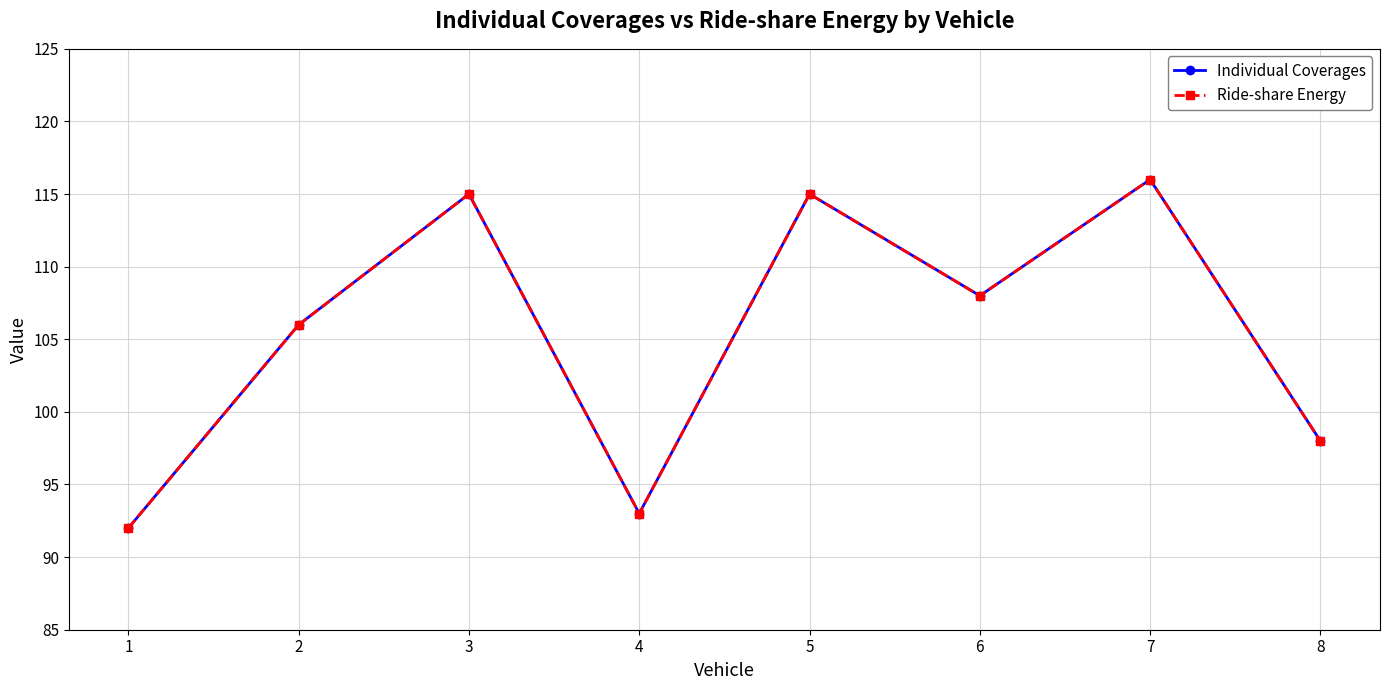

Reading left to right, transcribe all the data shown in this chart.

Individual Coverages: 1=92	2=106	3=115	4=93	5=115	6=108	7=116	8=98
Ride-share Energy: 1=92	2=106	3=115	4=93	5=115	6=108	7=116	8=98